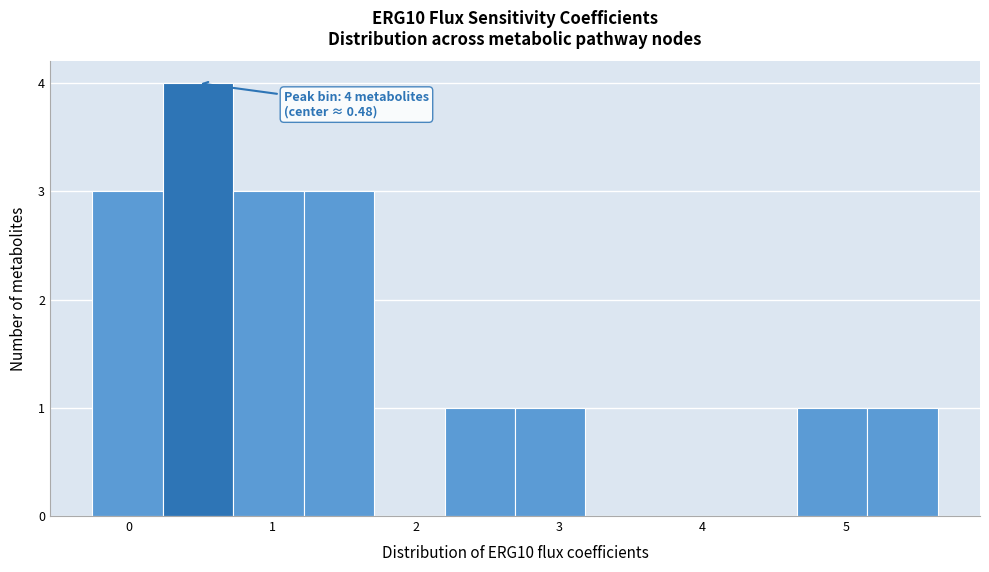

Over which range of the x-axis is the bar tallest?

0.2 to 0.7